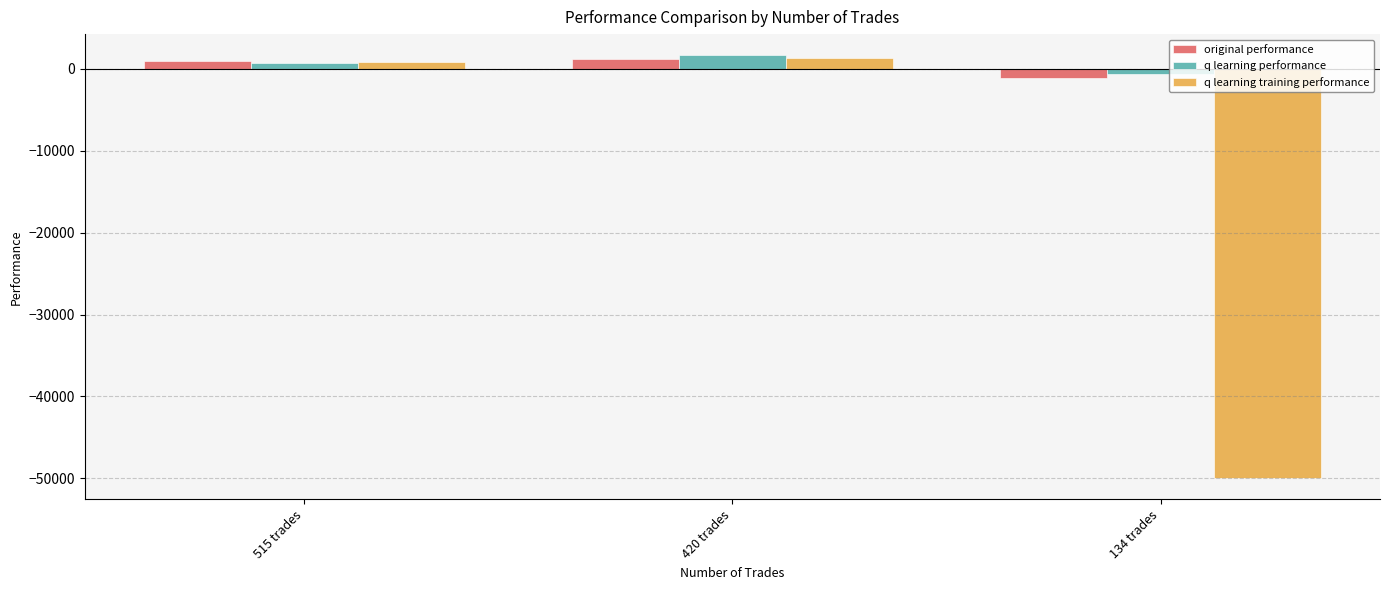

What is the difference between the second highest and minimum values in the q learning performance series?

1301.2